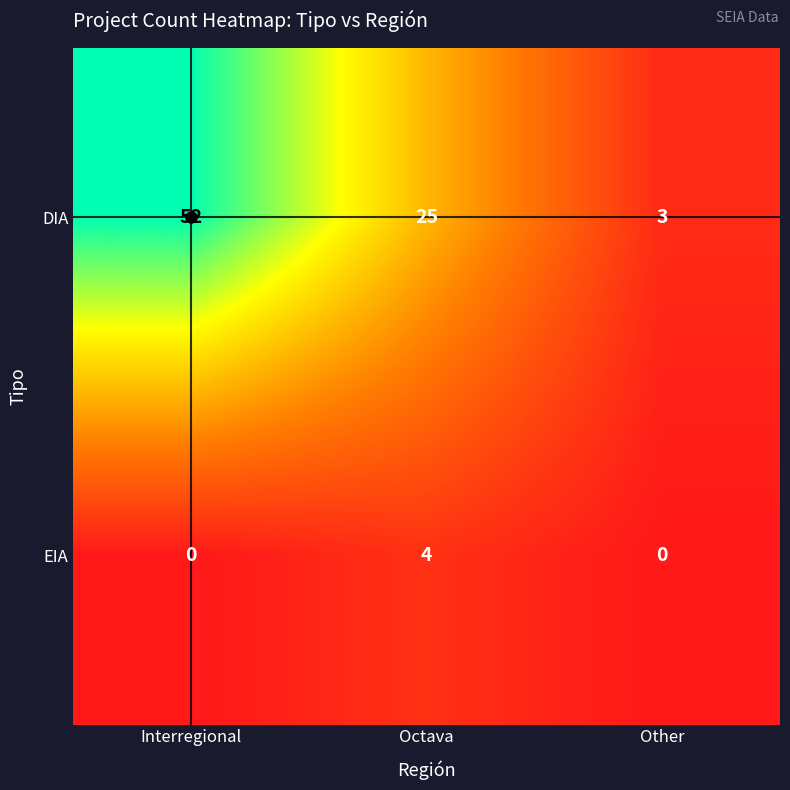

Which category has the highest value in the DIA series?

Interregional